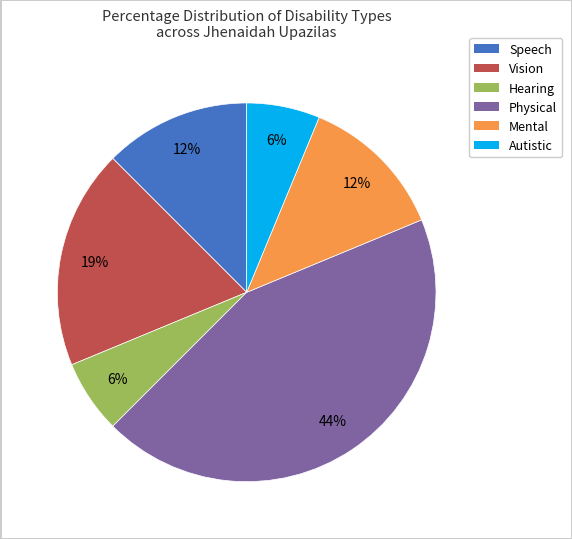

Is there any slice that represents more than half of the pie?

No